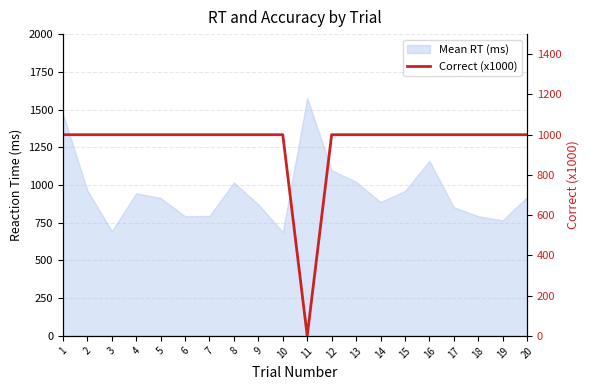

List the labels in order of value, smallest first.

11, 1, 2, 3, 4, 5, 6, 7, 8, 9, 10, 12, 13, 14, 15, 16, 17, 18, 19, 20